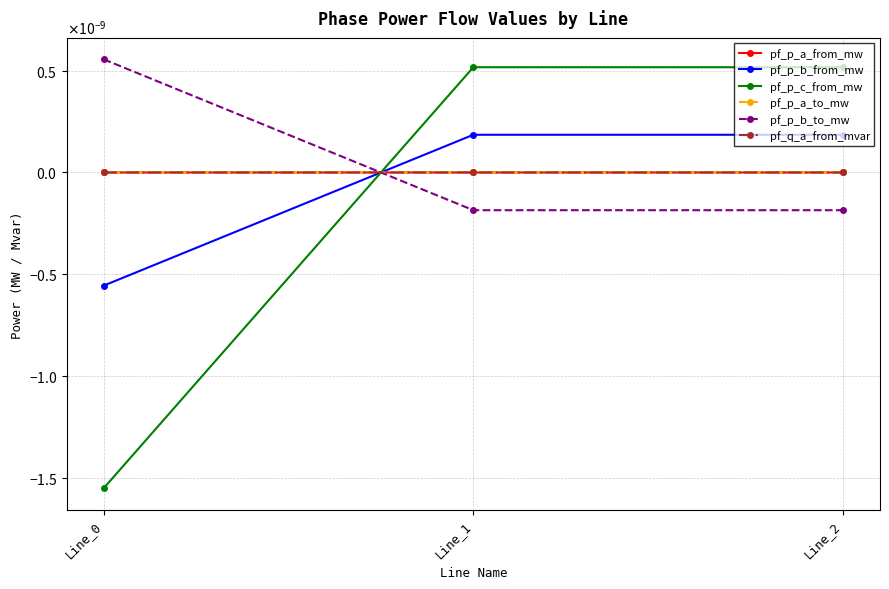

Is this an area chart (filled region under the line)?

No